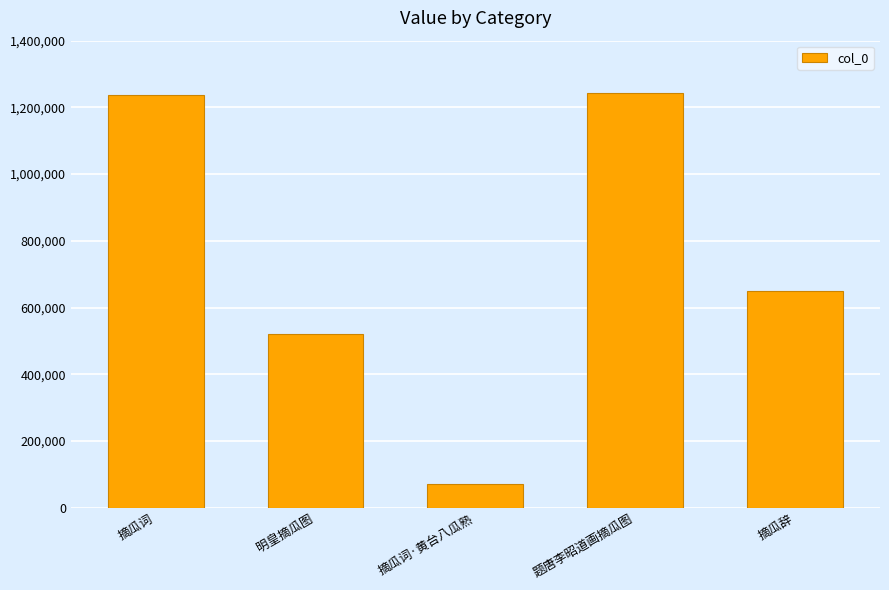

Between 摘瓜词 and 明皇摘瓜图, which is larger?

摘瓜词